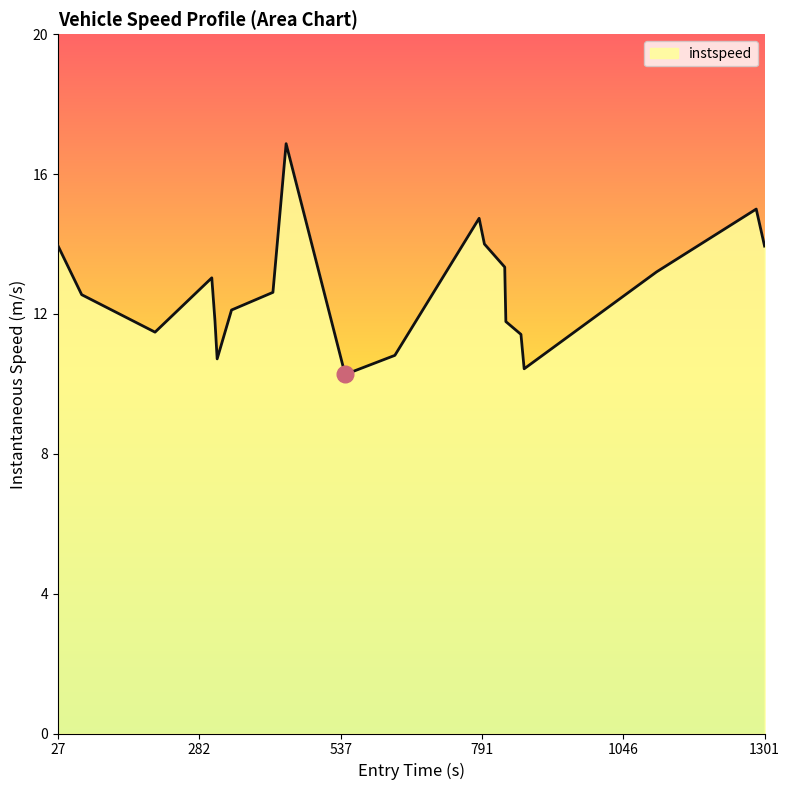

What is the maximum value shown in the chart?

16.9